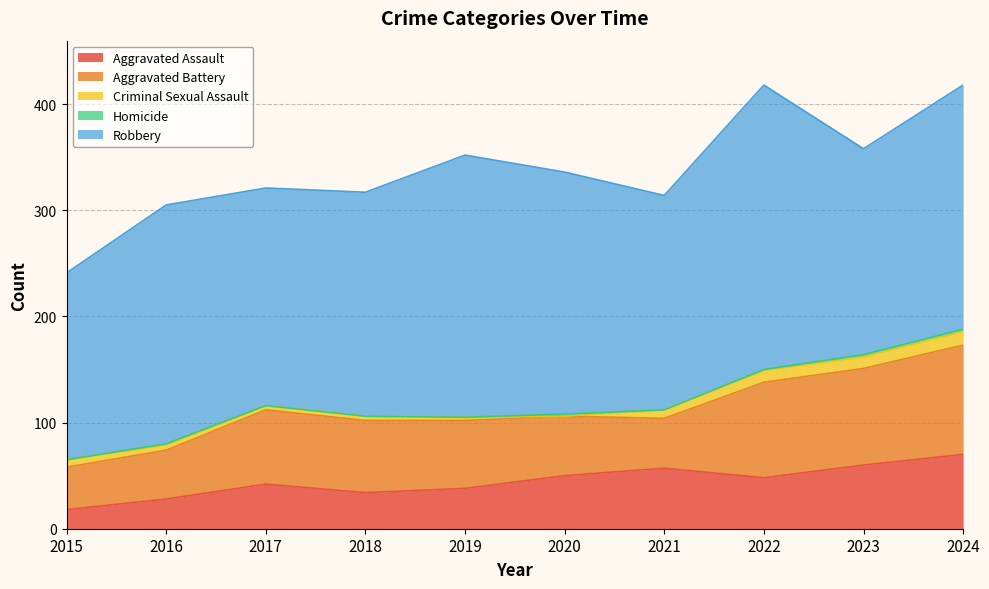

Is it true that Robbery equals 309 at 2021?

False